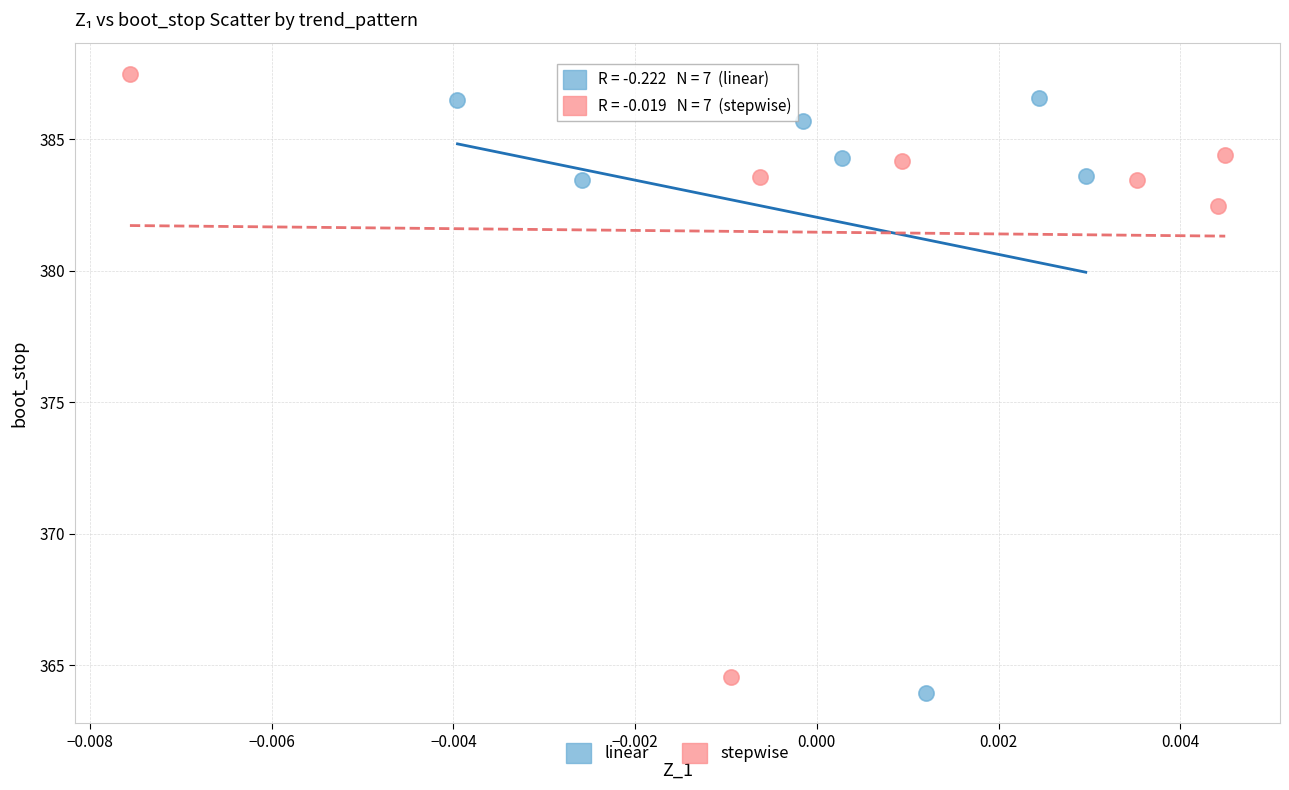

What are all the series names shown in the legend?

linear, stepwise